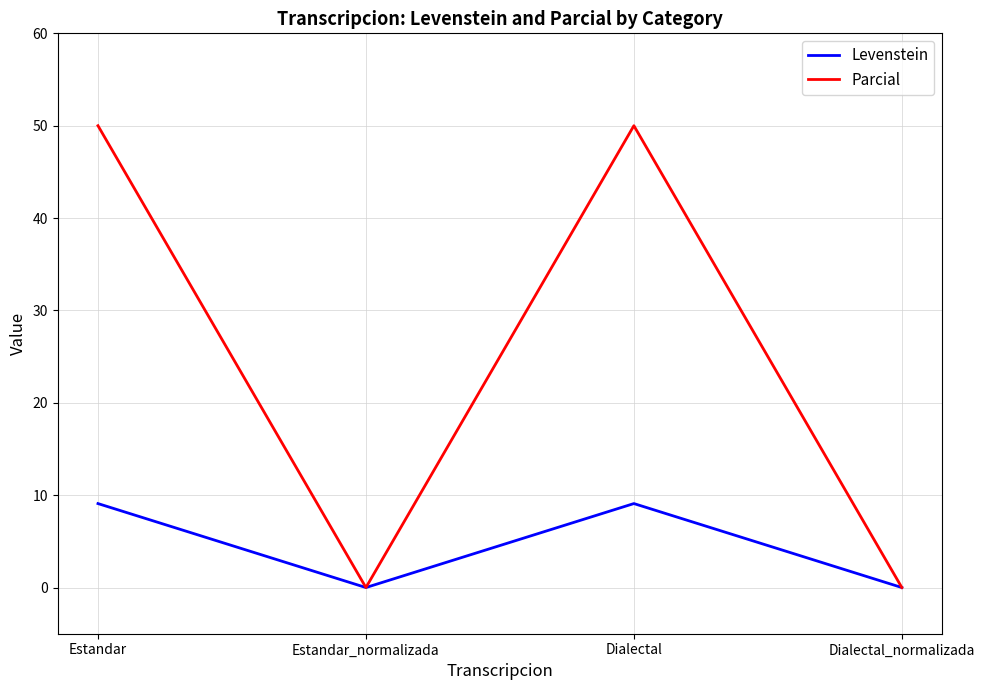

The value of Parcial at Estandar is 20.3. True or false?

False